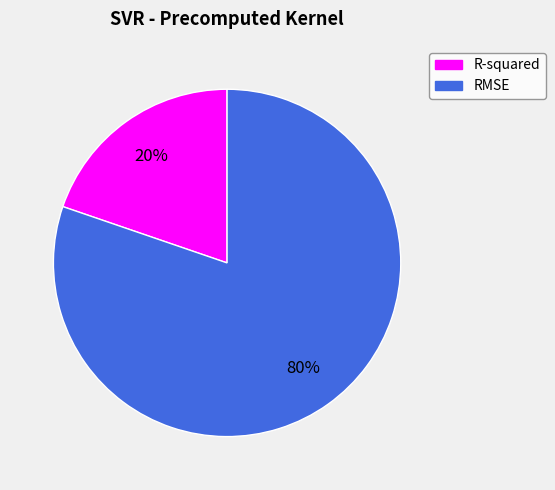

Rank the categories by value from highest to lowest.

RMSE, R-squared